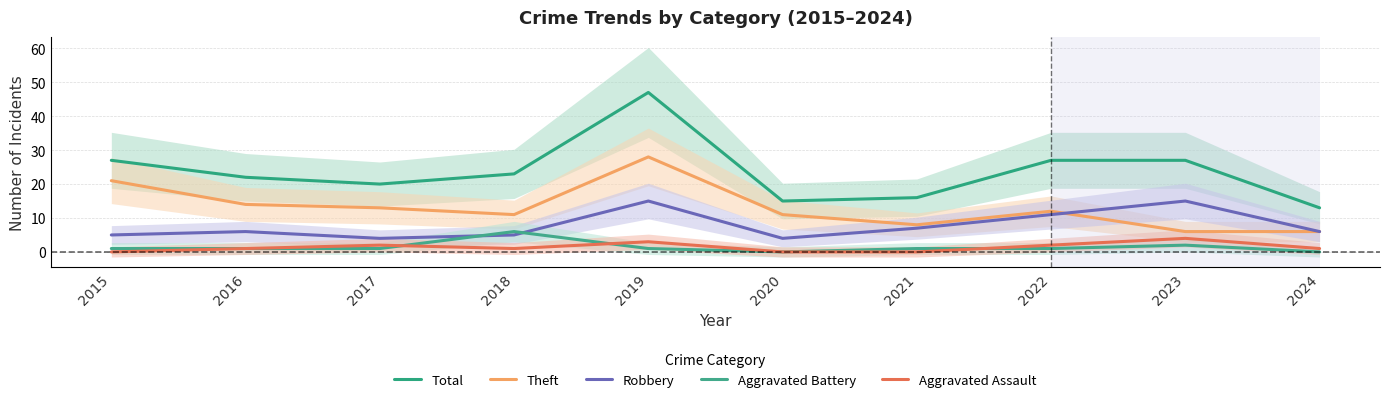

In Aggravated Battery, how many points are lower than both neighbors (excluding endpoints)?

1